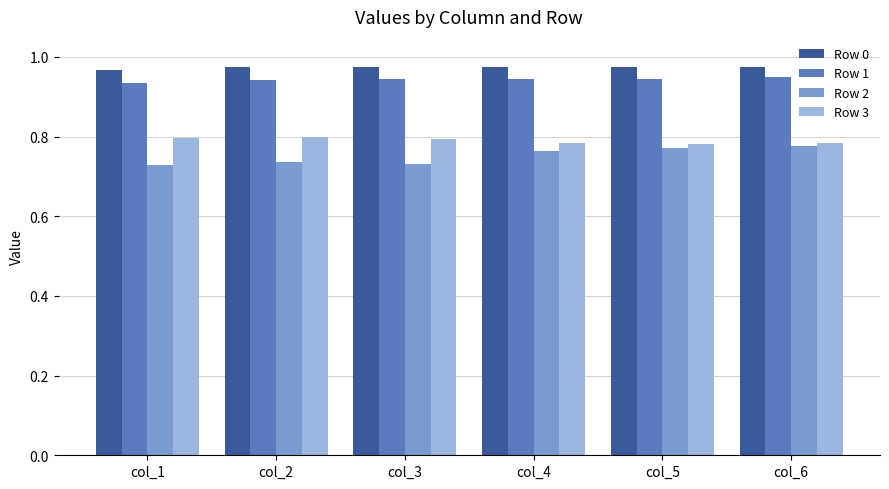

What are all the series names shown in the legend?

Row 0, Row 1, Row 2, Row 3